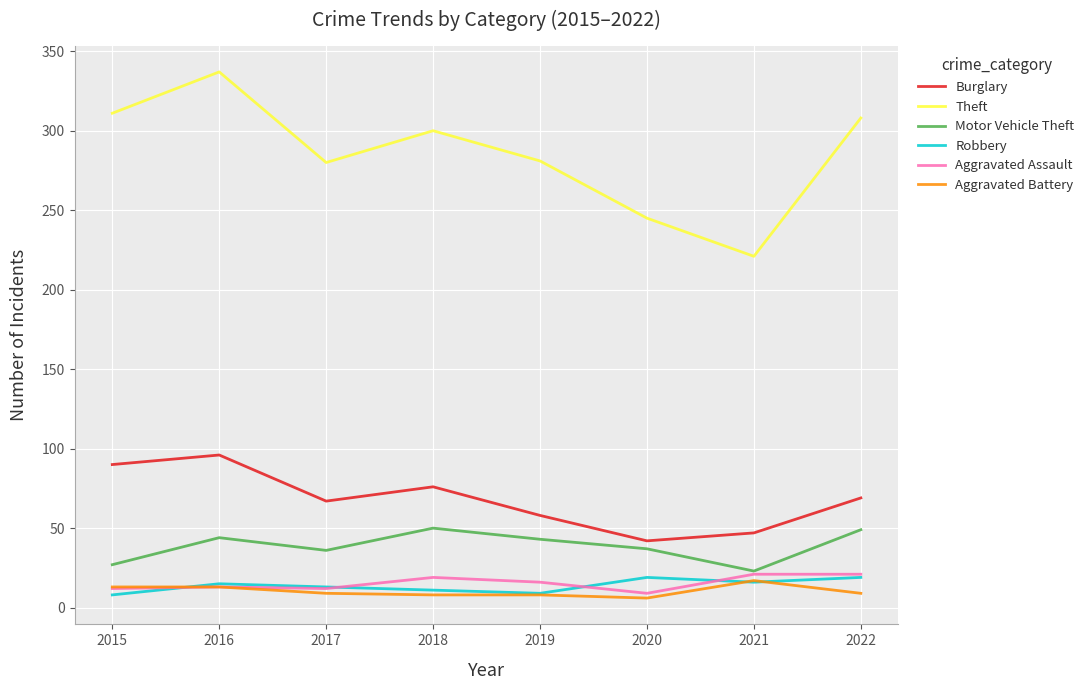

What is the sum of the Motor Vehicle Theft values at 2017 and 2022?

85